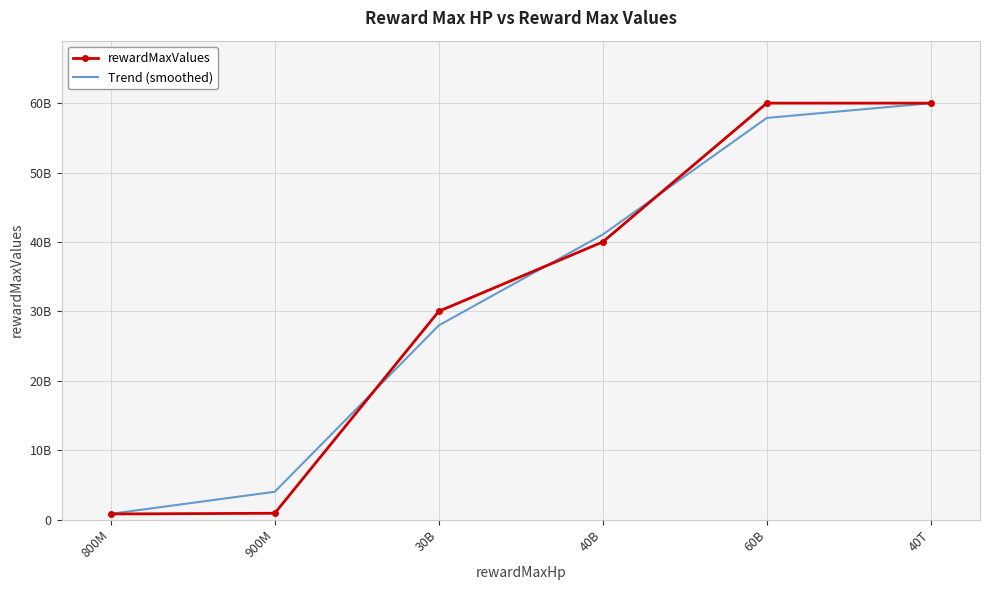

True or false: Trend (smoothed) has a value of 59994722698 at 40T.

True